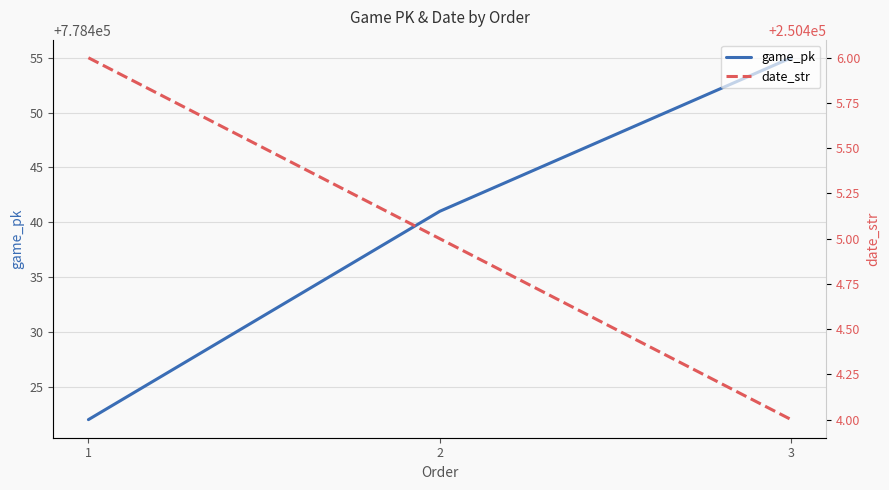

What is the difference between the date_str values at 1 and 2?

1